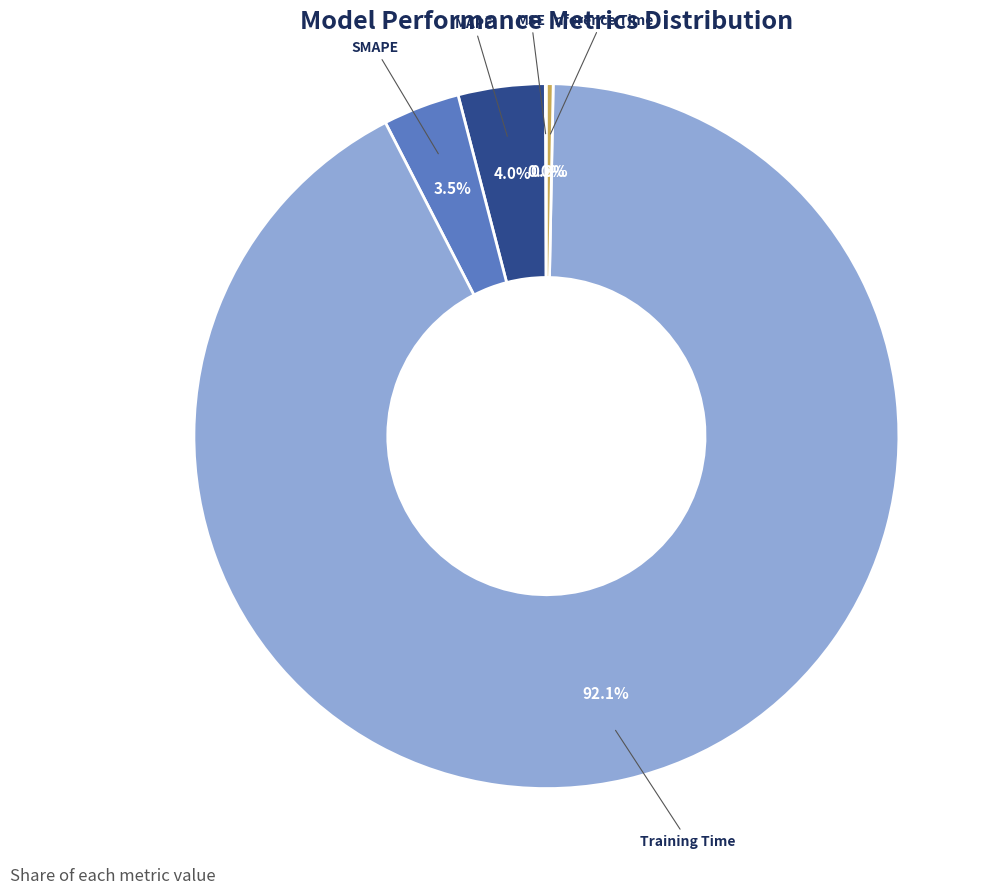

Is there a majority slice in this chart?

Yes